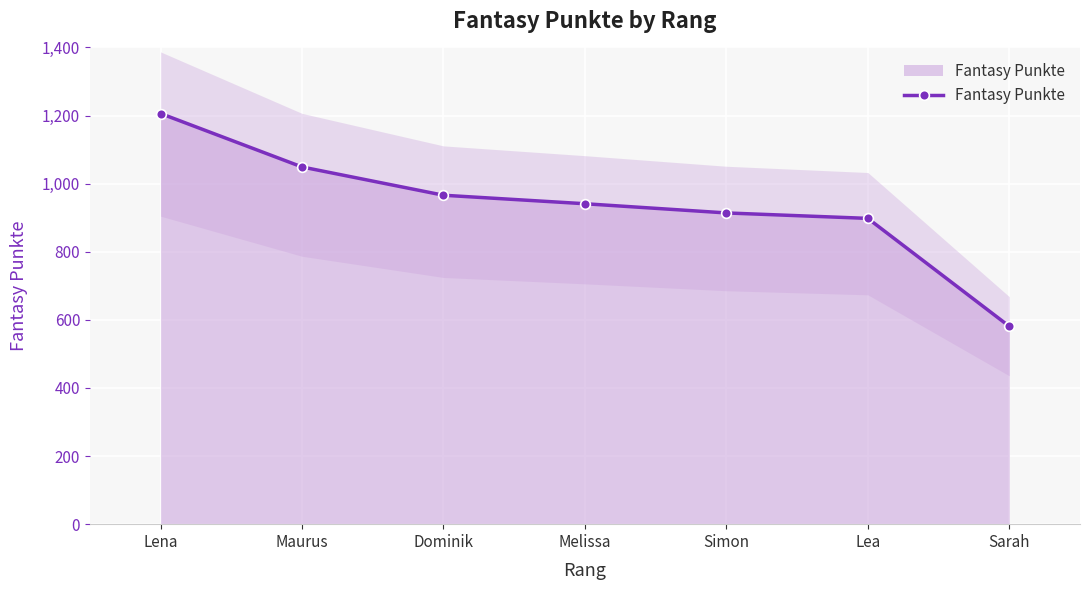

The value at Melissa is 941. True or false?

True